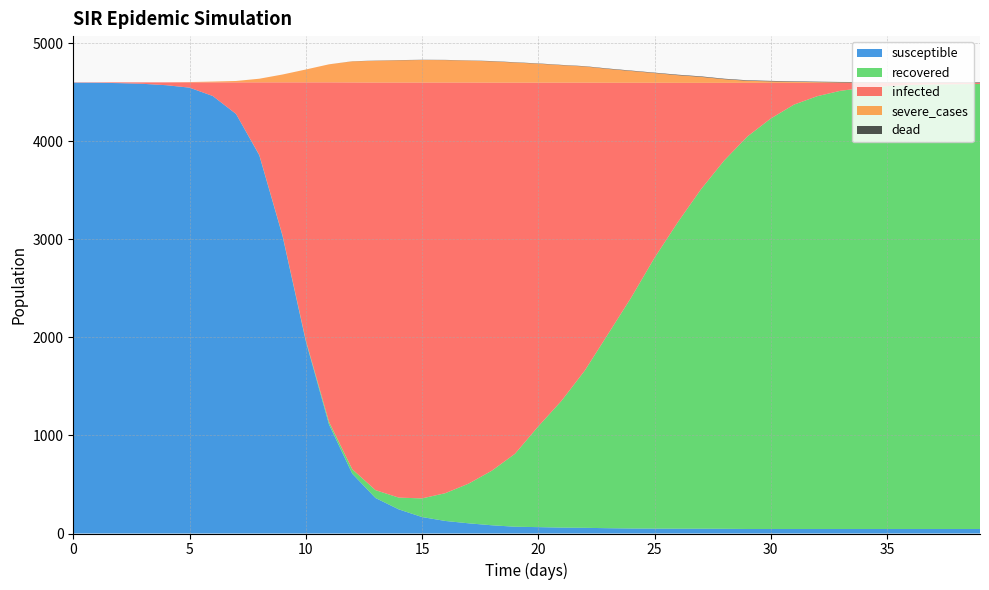

Reading left to right, extract all data points from this chart.

infected: 0=3	1=4	2=8	3=15	4=29	5=54	6=139	7=322	8=740	9=1560	10=2628	11=3462	12=3944	13=4156	14=4232	15=4240	16=4187	17=4090	18=3957	19=3784	20=3505	21=3244	22=2936	23=2563	24=2189	25=1785	26=1422	27=1085	28=791	29=546	30=364	31=222	32=136	33=81	34=51	35=33	36=21	37=16	38=14	39=11
recovered: 0=0	1=0	2=0	3=0	4=0	5=0	6=0	7=0	8=3	9=5	10=9	11=26	12=45	13=80	14=120	15=190	16=283	17=404	18=556	19=744	20=1027	21=1293	22=1603	23=1979	24=2356	25=2761	26=3124	27=3461	28=3756	29=4003	30=4185	31=4327	32=4413	33=4468	34=4498	35=4516	36=4528	37=4533	38=4535	39=4538
severe_cases: 0=0	1=0	2=0	3=0	4=0	5=3	6=8	7=14	8=37	9=80	10=131	11=184	12=215	13=222	14=227	15=230	16=229	17=224	18=217	19=205	20=193	21=178	22=165	23=141	24=120	25=99	26=78	27=61	28=37	29=21	30=15	31=10	32=7	33=4	34=3	35=1	36=1	37=1	38=1	39=0
susceptible: 0=4597	1=4596	2=4592	3=4585	4=4571	5=4546	6=4461	7=4278	8=3857	9=3035	10=1963	11=1112	12=610	13=362	14=246	15=168	16=128	17=104	18=84	19=69	20=65	21=60	22=58	23=54	24=51	25=50	26=49	27=49	28=48	29=46	30=46	31=46	32=46	33=46	34=46	35=46	36=46	37=46	38=46	39=46
dead: 0=0	1=0	2=0	3=0	4=0	5=0	6=0	7=0	8=0	9=0	10=0	11=0	12=1	13=2	14=2	15=2	16=2	17=2	18=3	19=3	20=3	21=3	22=3	23=4	24=4	25=4	26=5	27=5	28=5	29=5	30=5	31=5	32=5	33=5	34=5	35=5	36=5	37=5	38=5	39=5